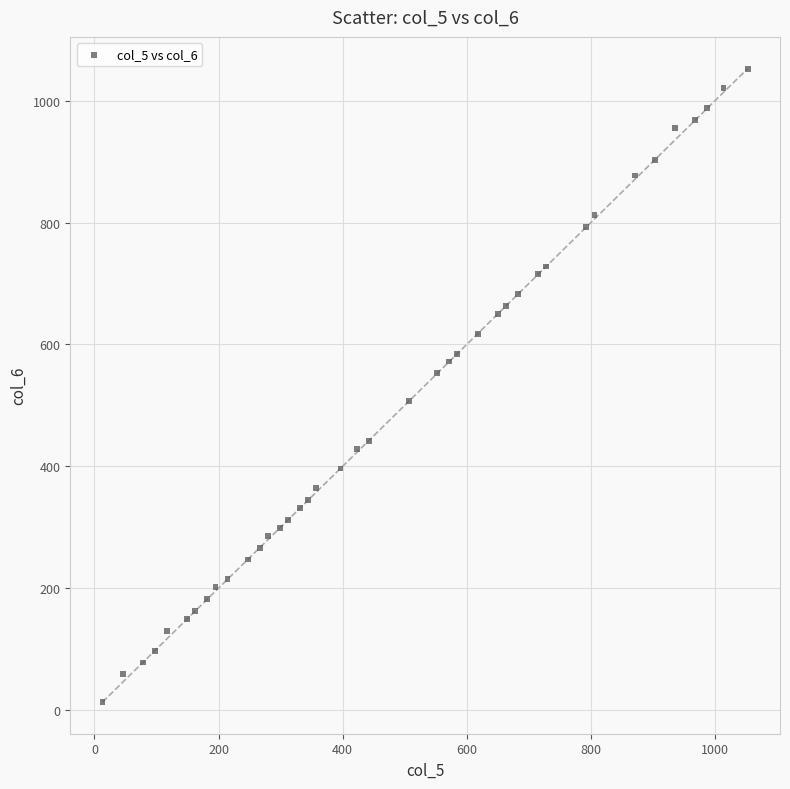

What is the range of Y values (max minus min)?

1040.0